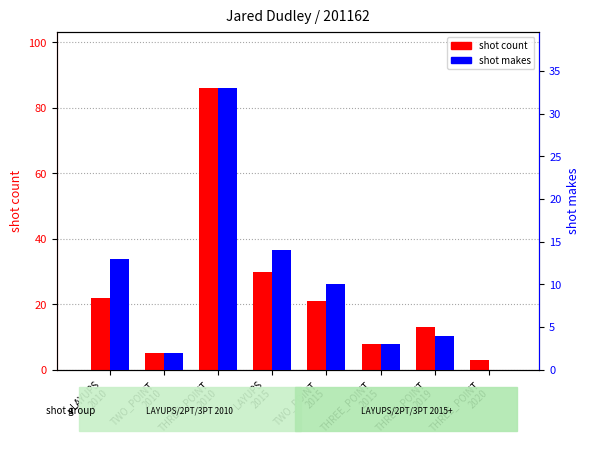

Reading left to right, what are all the values shown in this chart?

shot count: 22	5	86	30	21	8	13	3
shot makes: 13	2	33	14	10	3	4	0